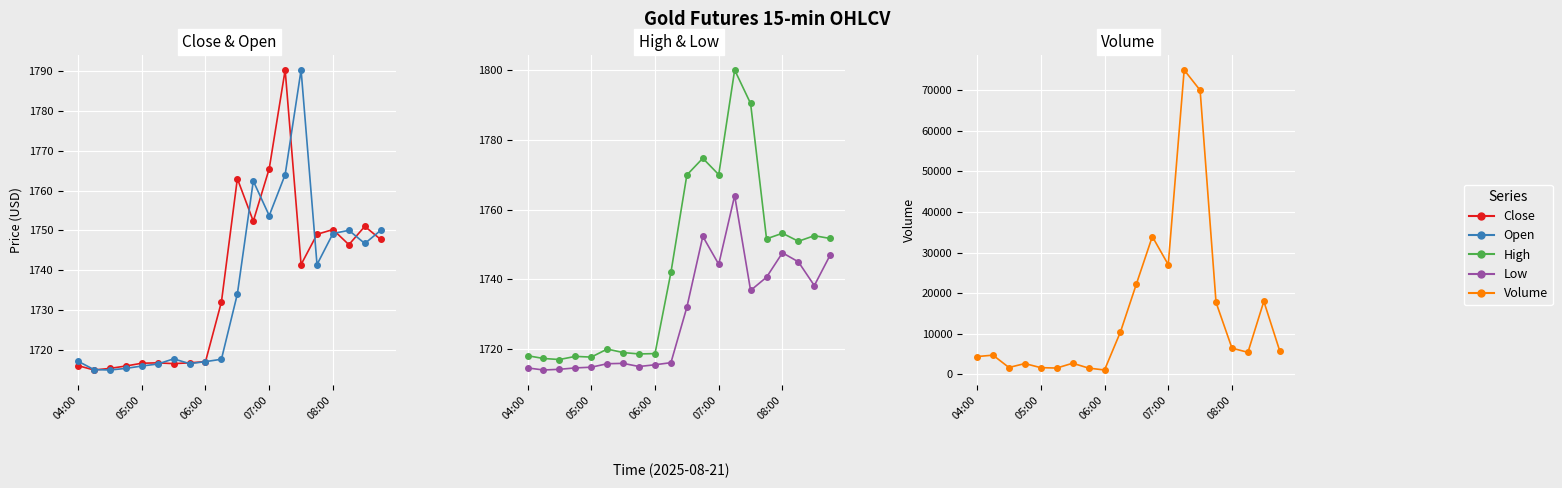

What is the total value across all series at 07:00?

34067.5